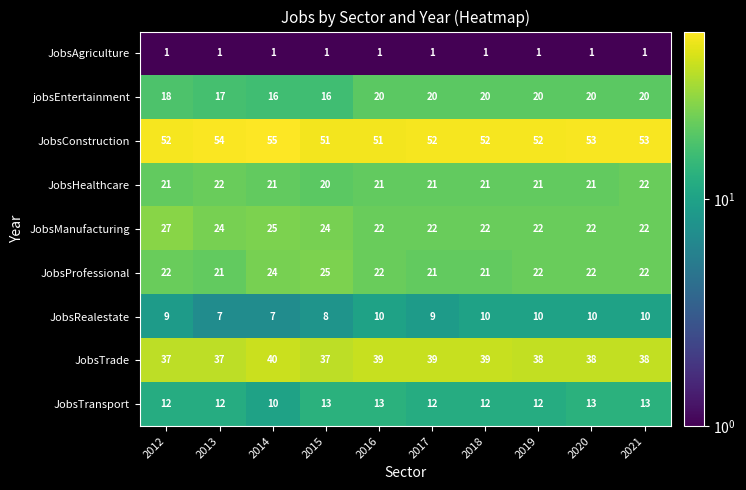

List the series in order of their peak value, highest first.

JobsConstruction, JobsTrade, JobsManufacturing, JobsProfessional, JobsHealthcare, jobsEntertainment, JobsTransport, JobsRealestate, JobsAgriculture